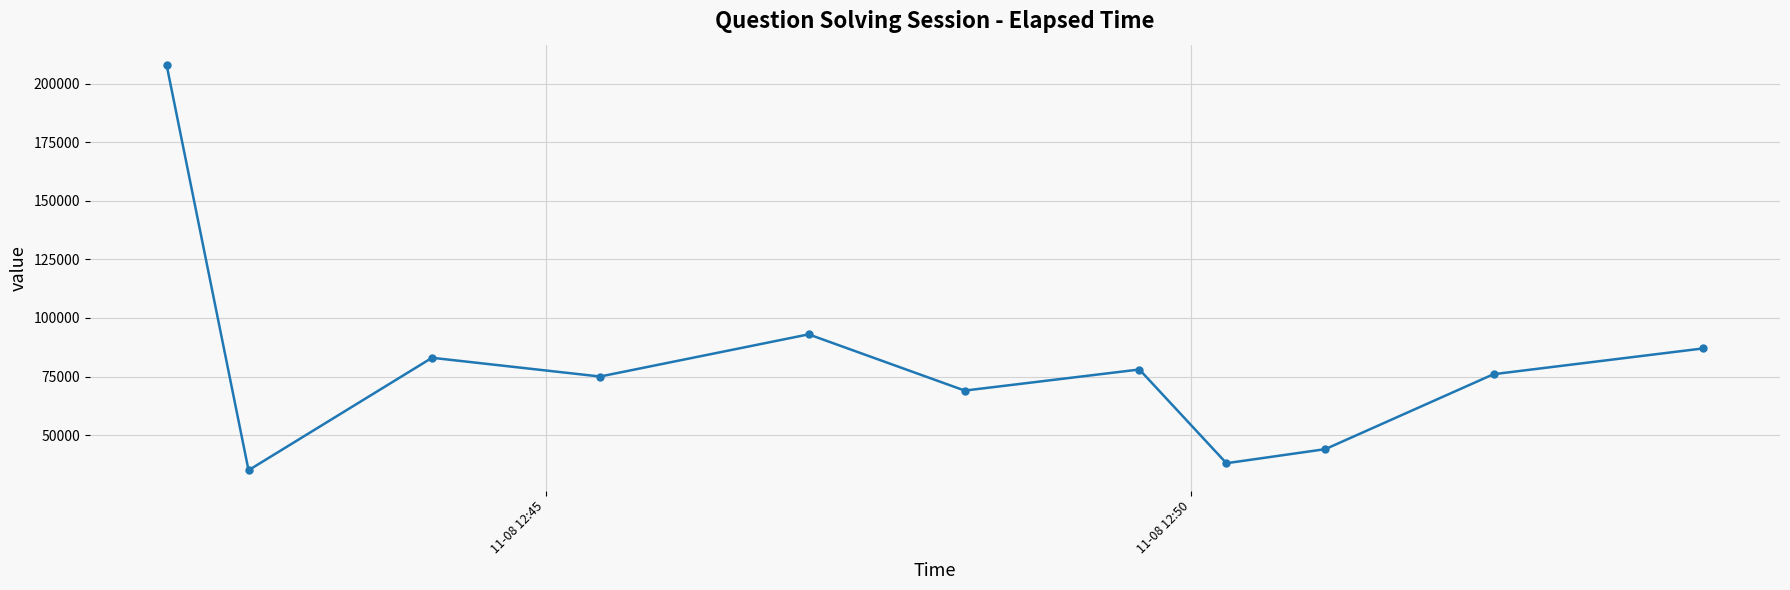

True or false: there are more than 0 points higher than both neighbors.

True